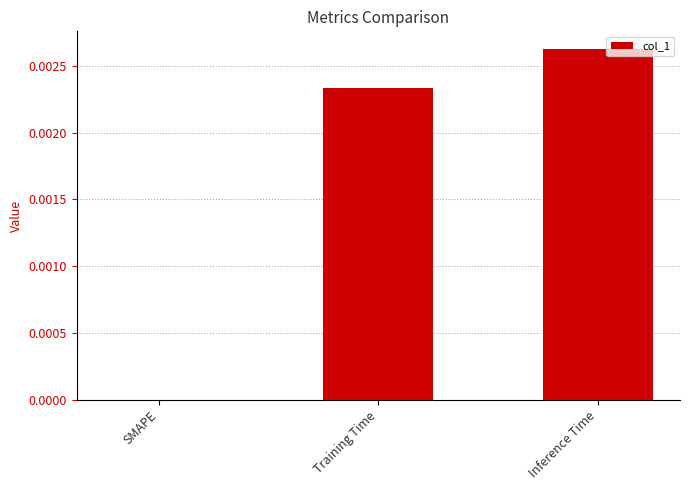

The value at Inference Time is 0.0. True or false?

True